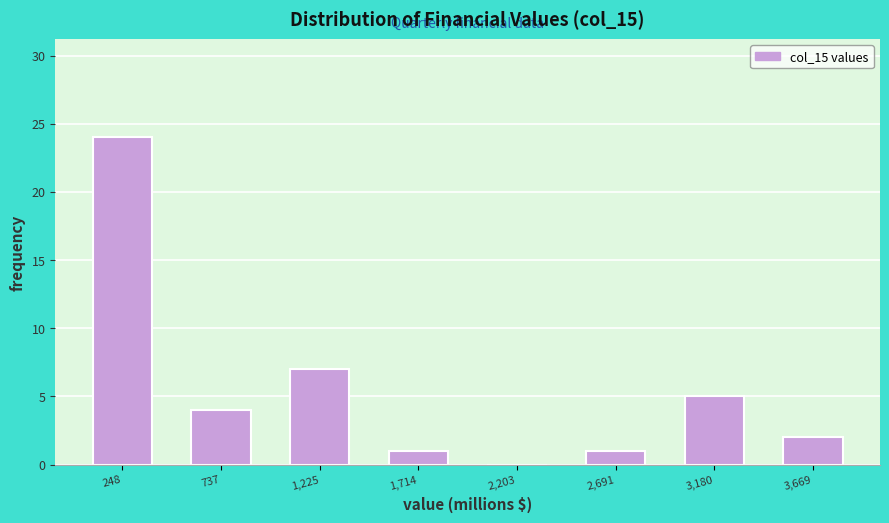

Reading left to right, list every bar in this chart as the range it spans on the x-axis followed by its height. Neither the bar edges nor the heights are printed on the chart, so give them approximately, as read against the axes.

0 to 500: 24
500 to 1000: 4
1000 to 1450: 7
1450 to 1950: 1
1950 to 2450: 0
2450 to 2950: 1
2950 to 3400: 5
3400 to 3900: 2